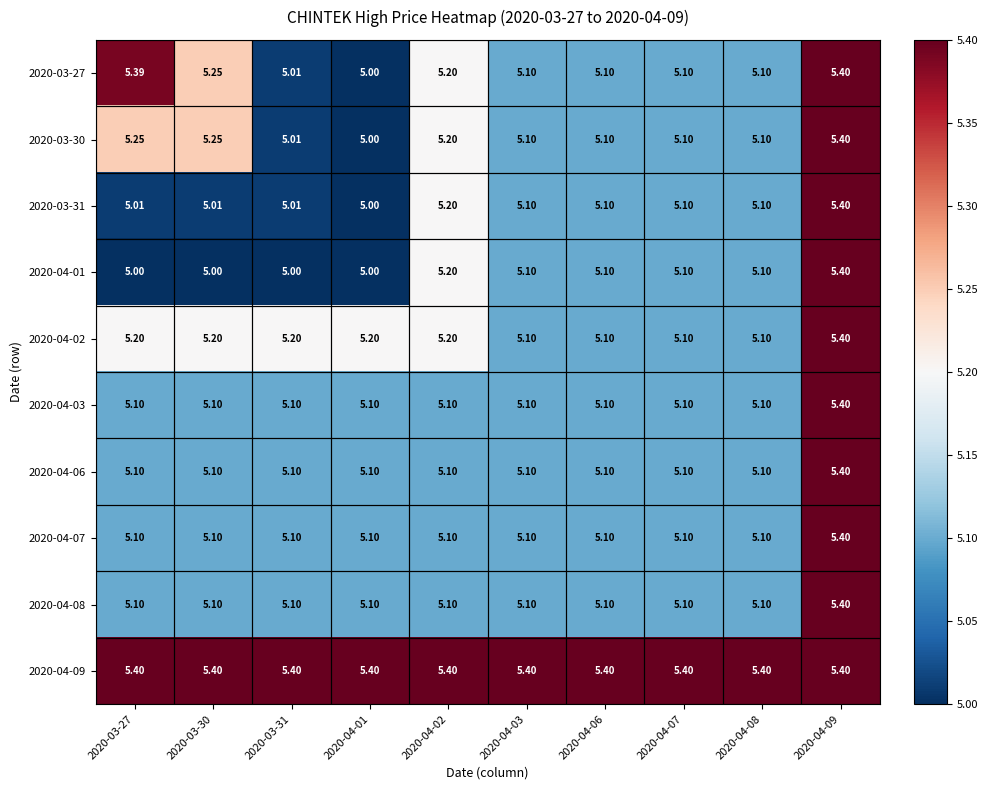

What is the minimum value shown in the chart?

5.0